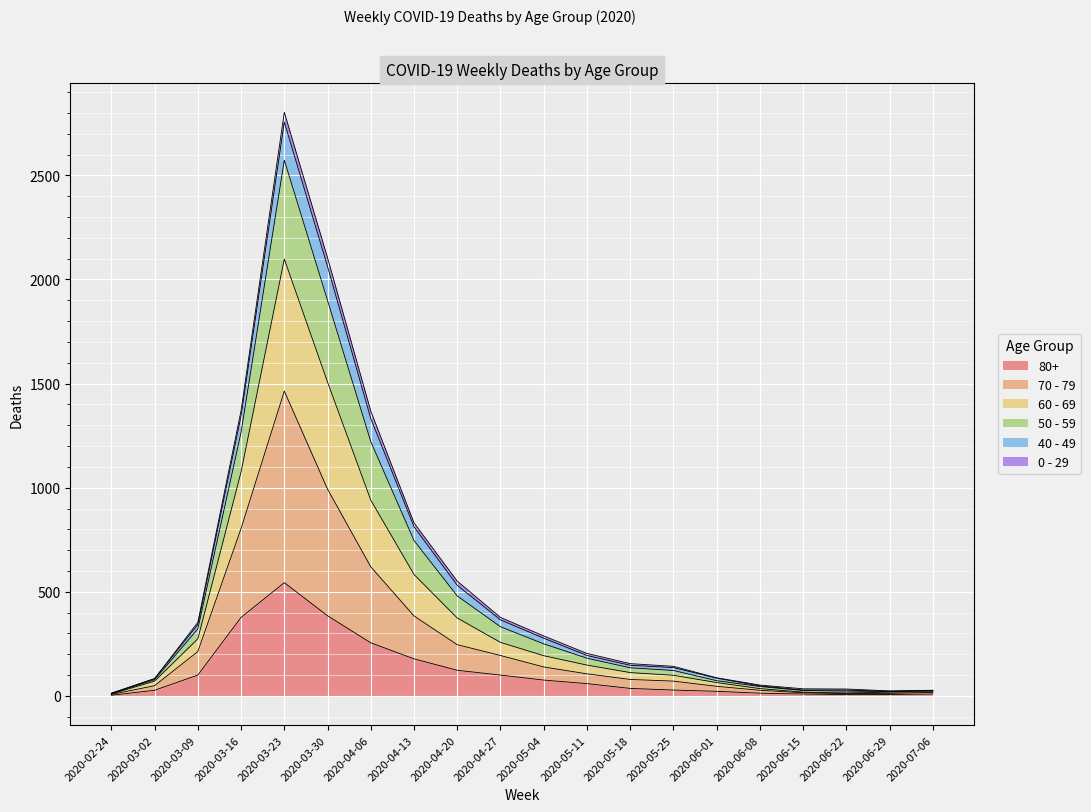

What is the difference between the maximum and minimum values in the 80+ series?

541